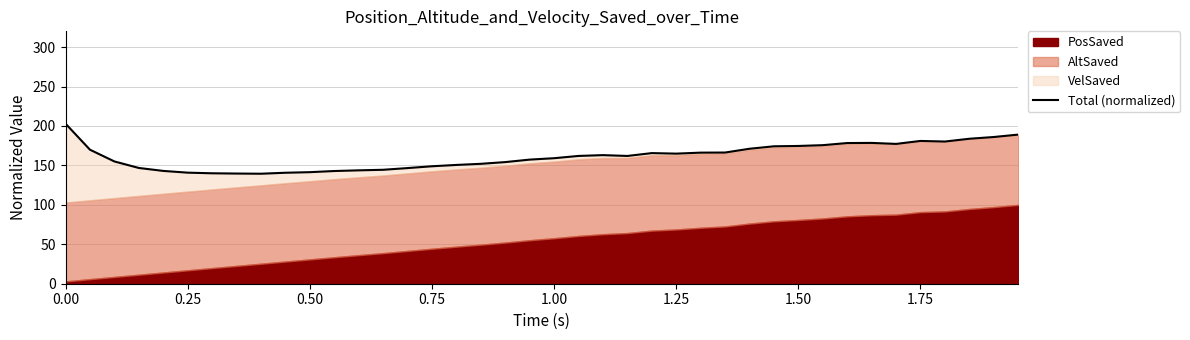

True or false: there are more than 1 points higher than both neighbors.

True